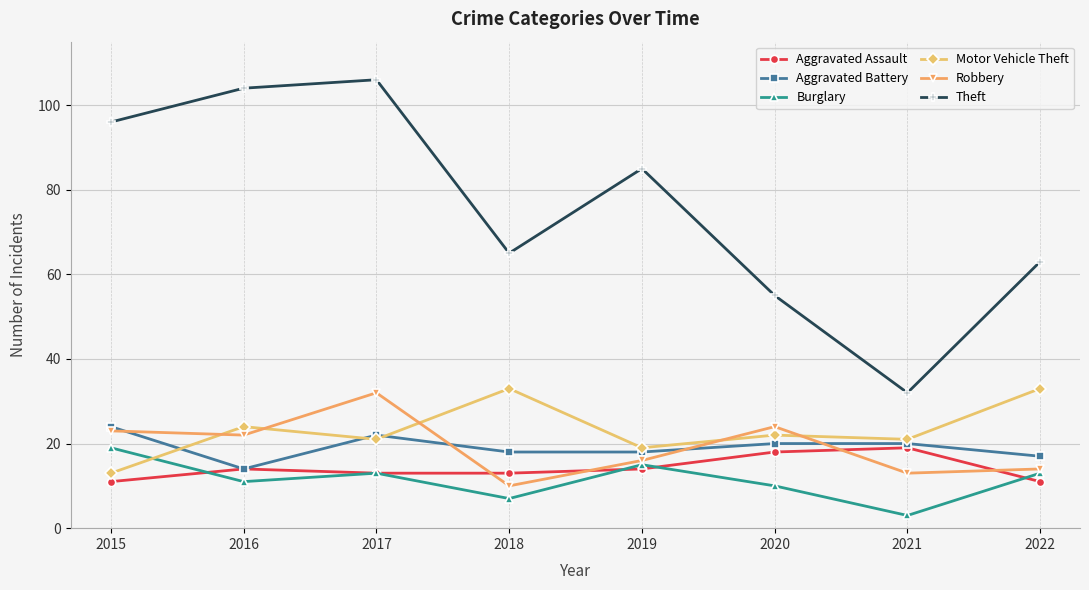

Is this an area chart (filled region under the line)?

No